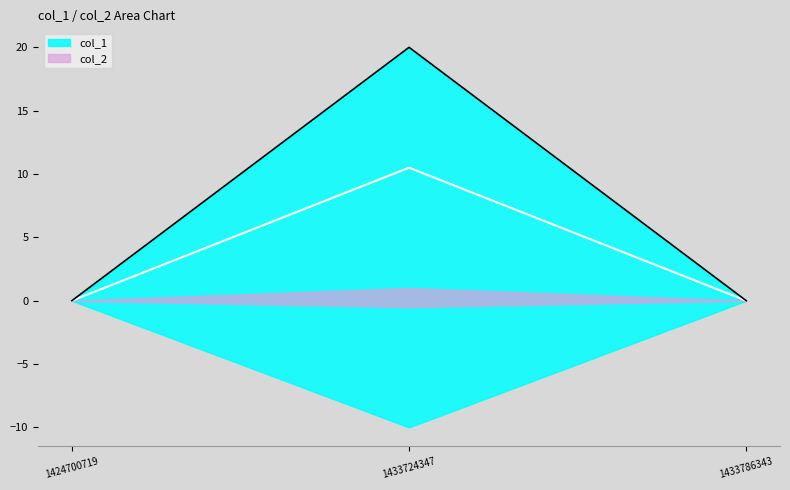

Rank the categories by col_2 value from highest to lowest.

1433724347, 1424700719, 1433786343